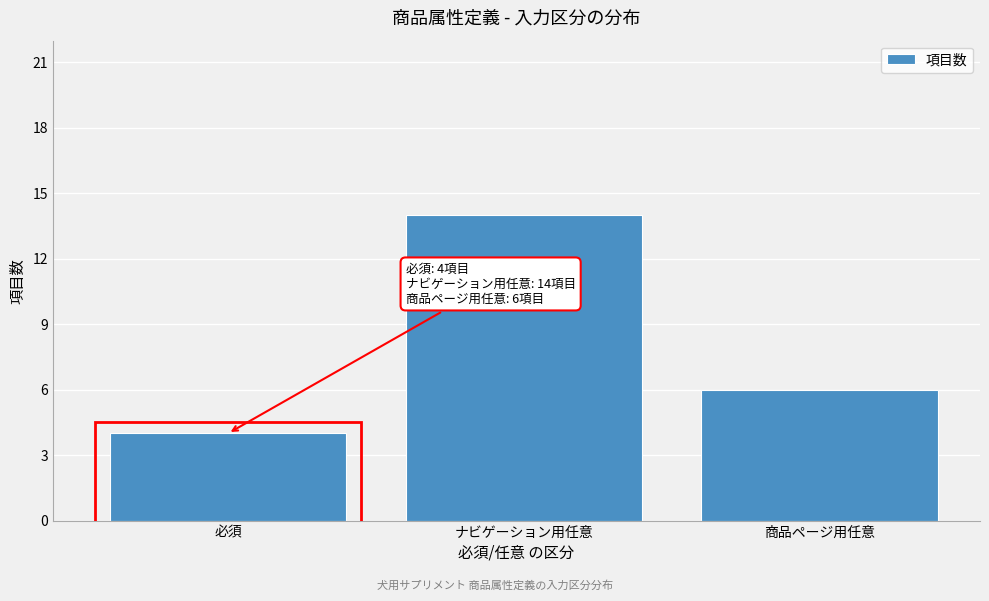

Reading left to right, extract all data points from this chart.

必須=4	ナビゲーション用任意=14	商品ページ用任意=6